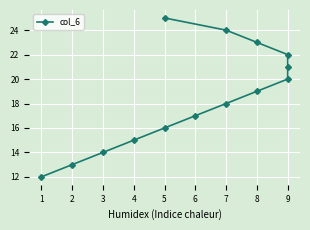

Rank the categories by value from highest to lowest.

5, 7, 8, 9, 9, 9, 8, 7, 6, 5, 4, 3, 2, 1